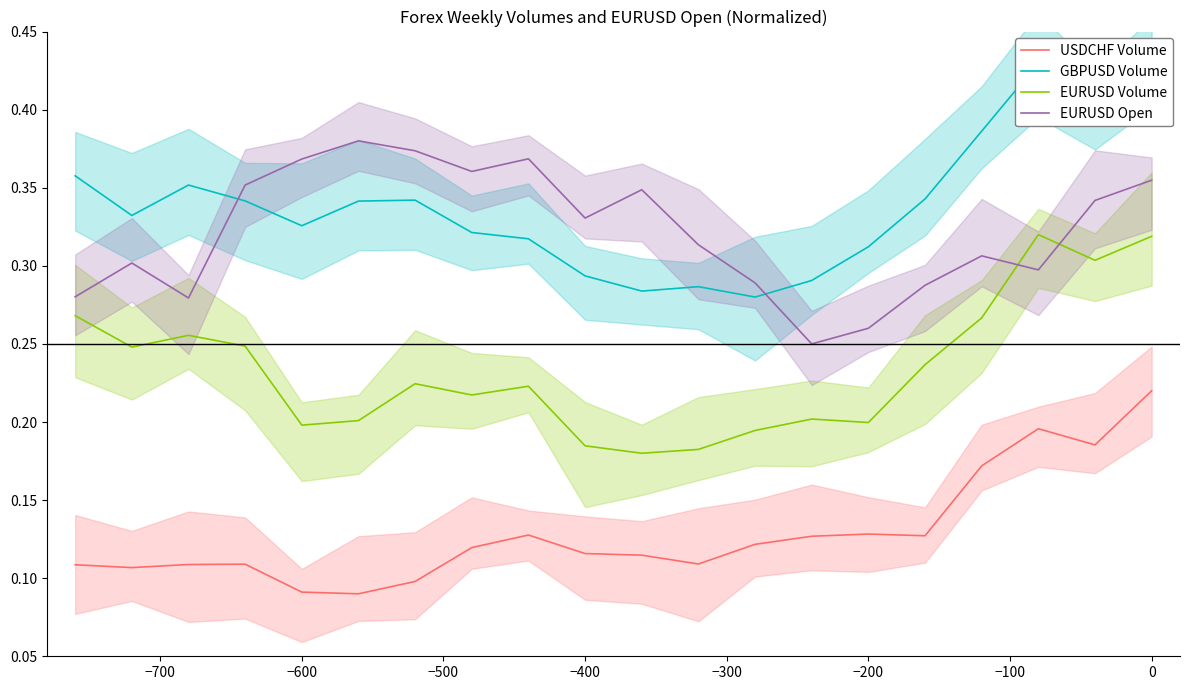

True or false: USDCHF Volume and EURUSD Volume cross at least once.

False